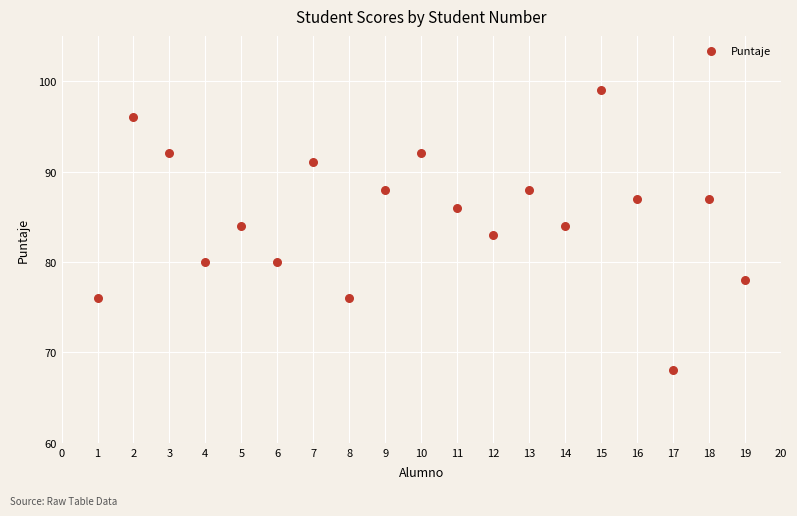

What is the range of Y values (max minus min)?

31